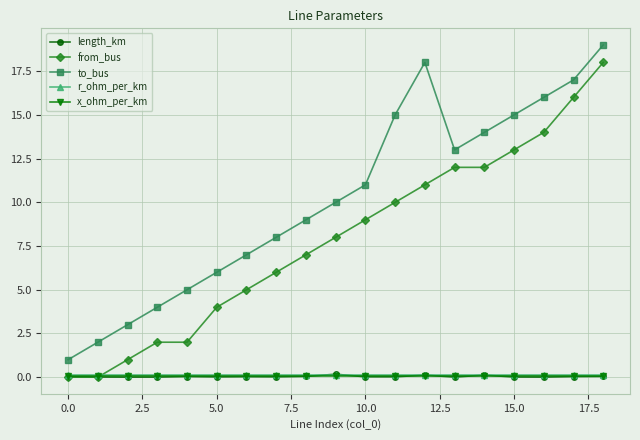

True or false: r_ohm_per_km and to_bus cross at least once.

False